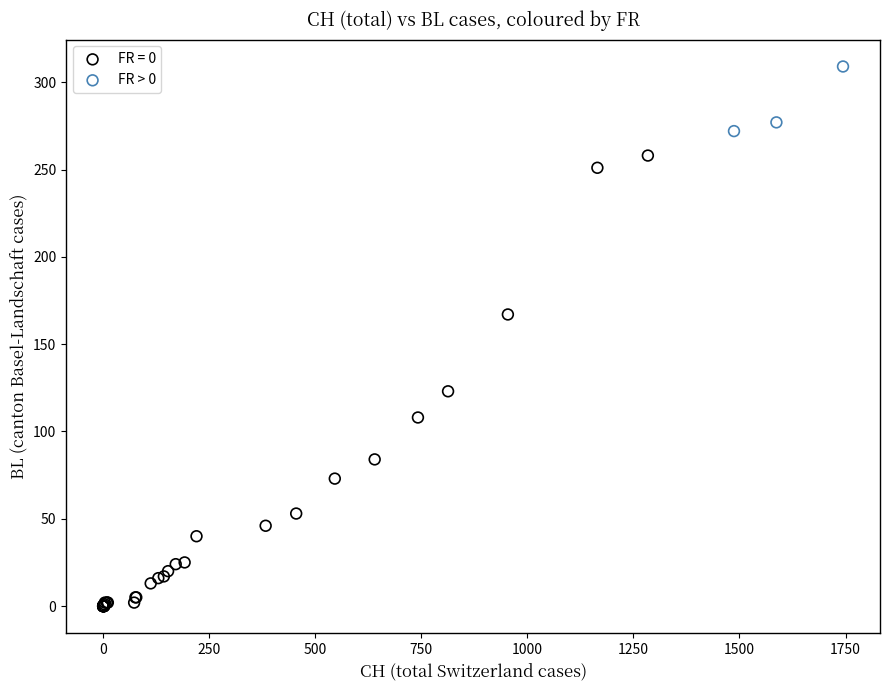

Which series contains the highest Y value?

FR > 0